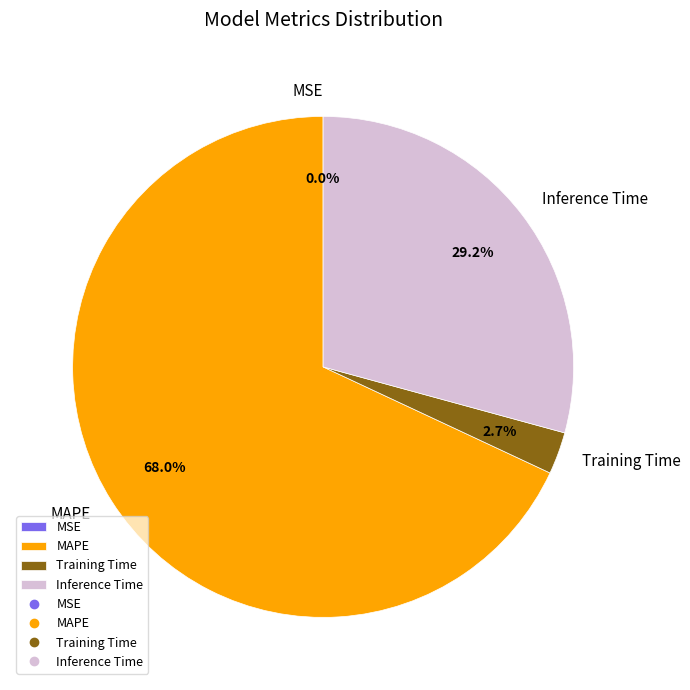

What is the largest slice in the pie chart?

MAPE